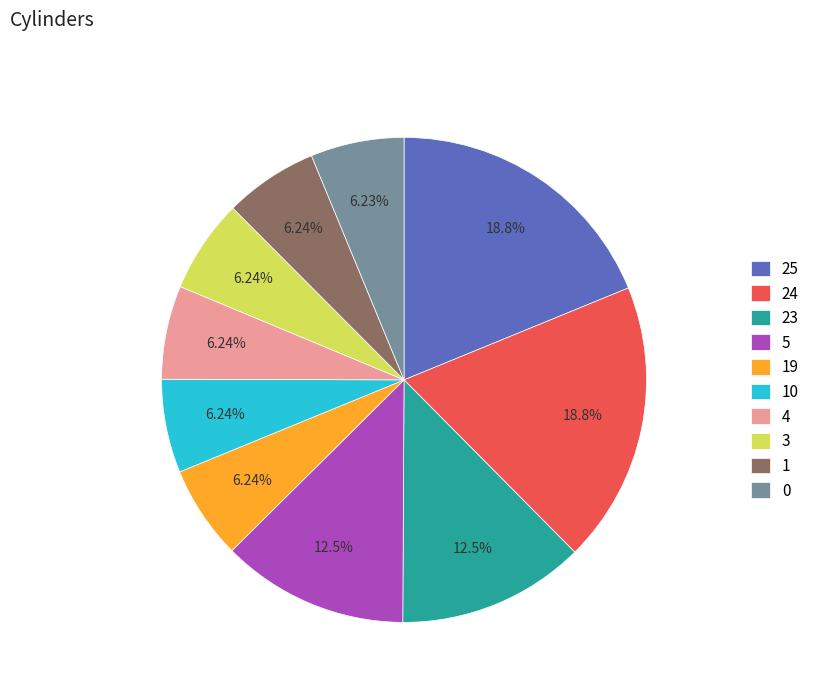

To the nearest percent, what percentage of the pie is 5?

12%